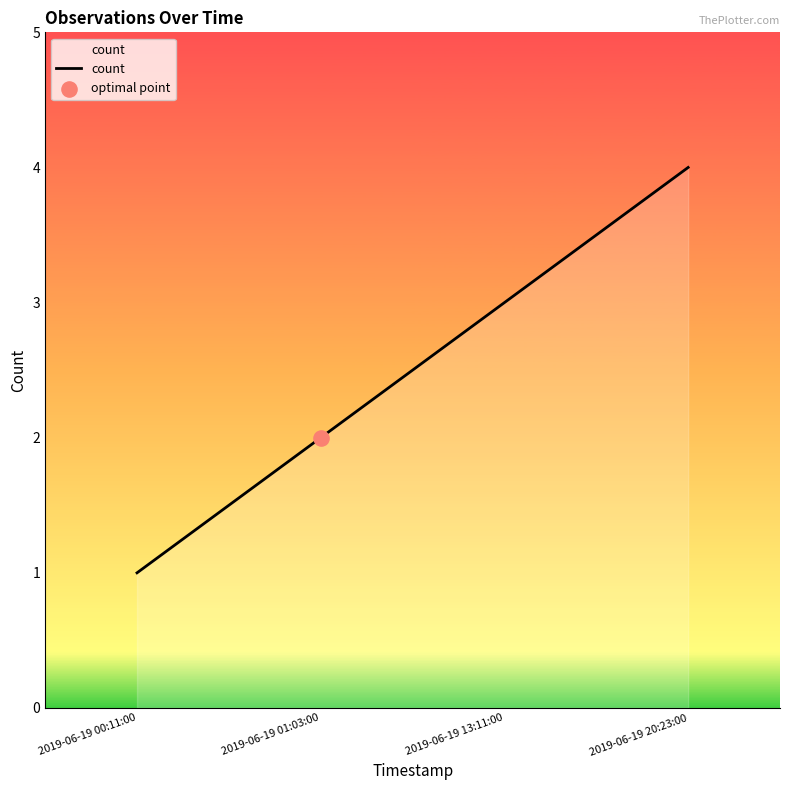

What is the change in value from 2019-06-19 00:11:00 to 2019-06-19 20:23:00?

+3